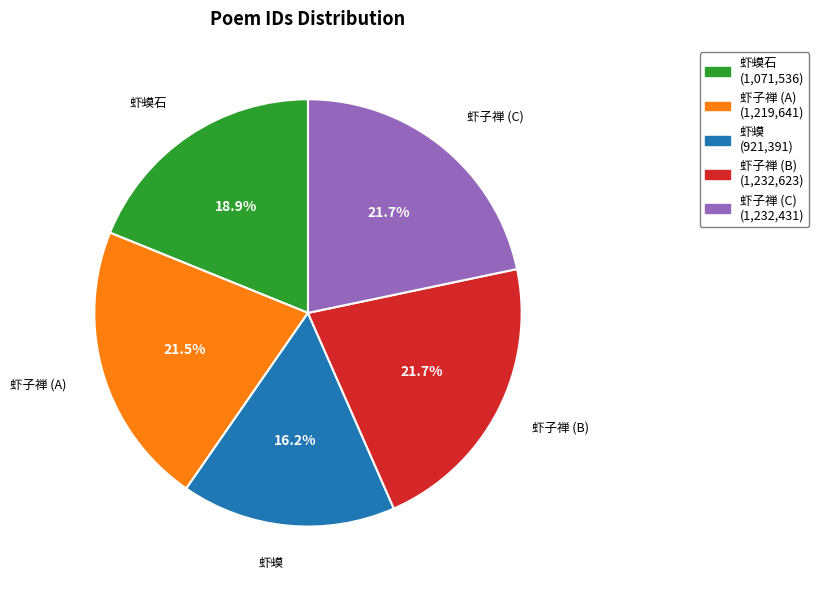

Which category has the smallest portion of the pie?

虾蟆